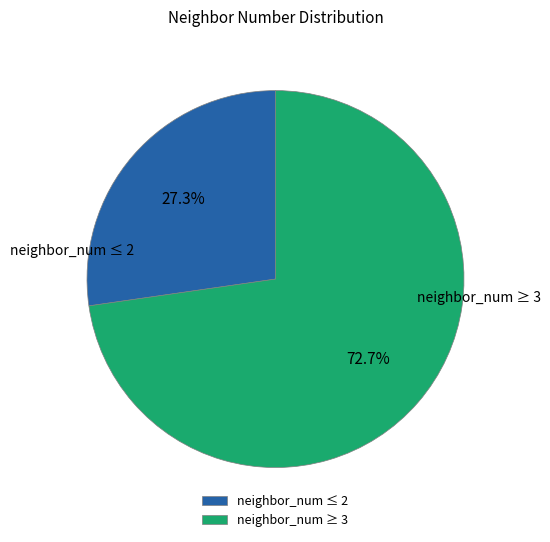

Which slice is the largest?

neighbor_num ≥ 3